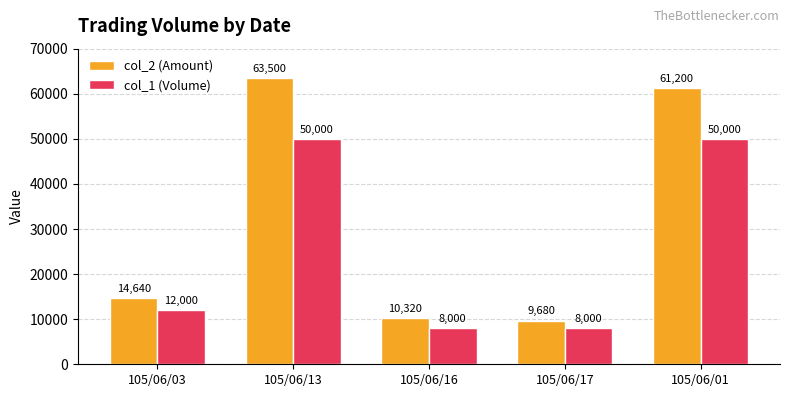

What is the spread (max minus min) of values at 105/06/01?

11200